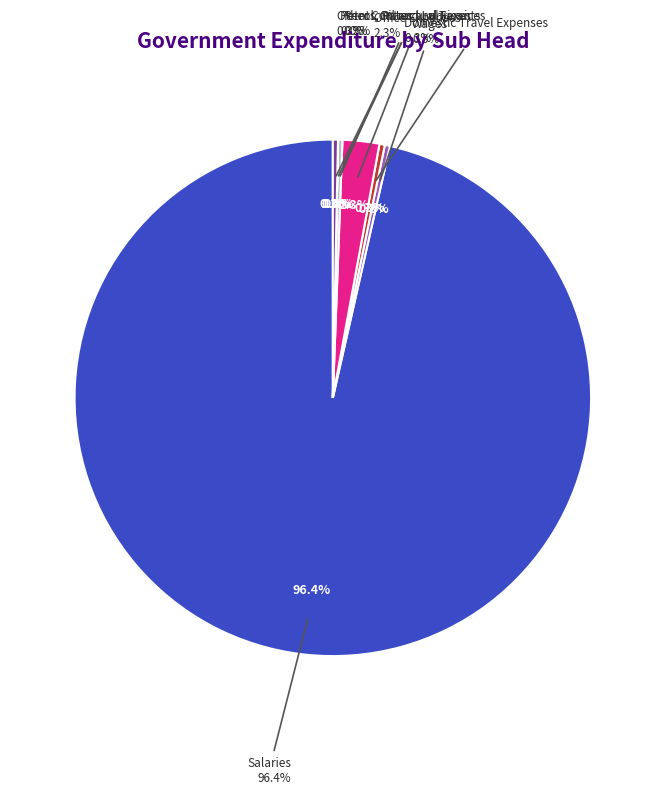

What portion of the pie excludes Petrol, Oil and Lubricants?

100.0%